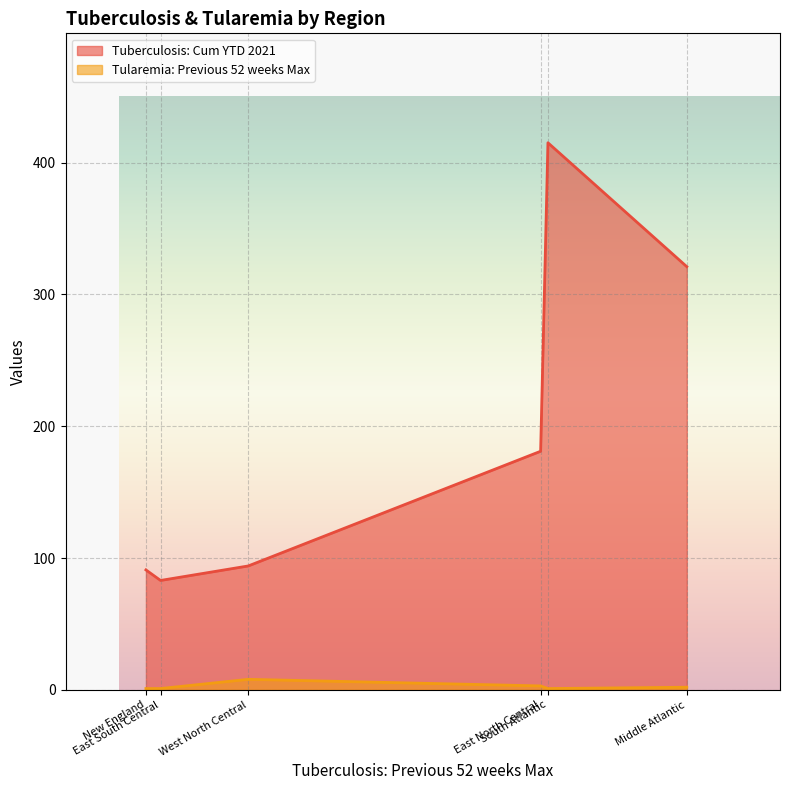

Reading left to right, list all the values displayed in this chart.

Tuberculosis: Cum YTD 2021: New England=91	Middle Atlantic=321	East North Central=181	West North Central=94	South Atlantic=415	East South Central=83
Tularemia: Previous 52 weeks Max: New England=1	Middle Atlantic=2	East North Central=3	West North Central=8	South Atlantic=1	East South Central=1